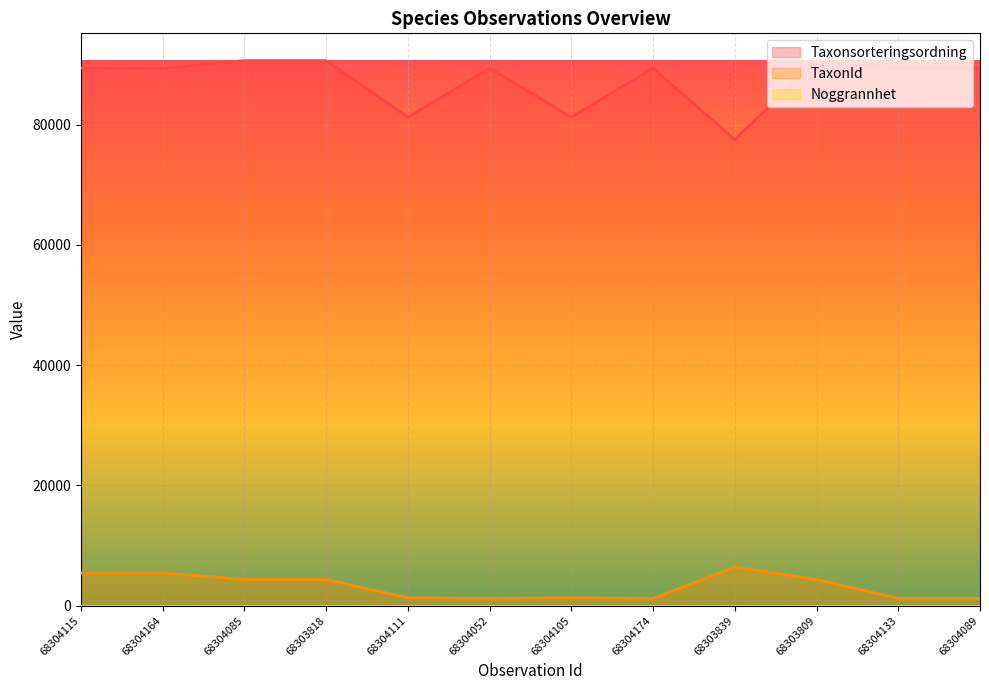

Which series has the largest range (max minus min)?

Taxonsorteringsordning